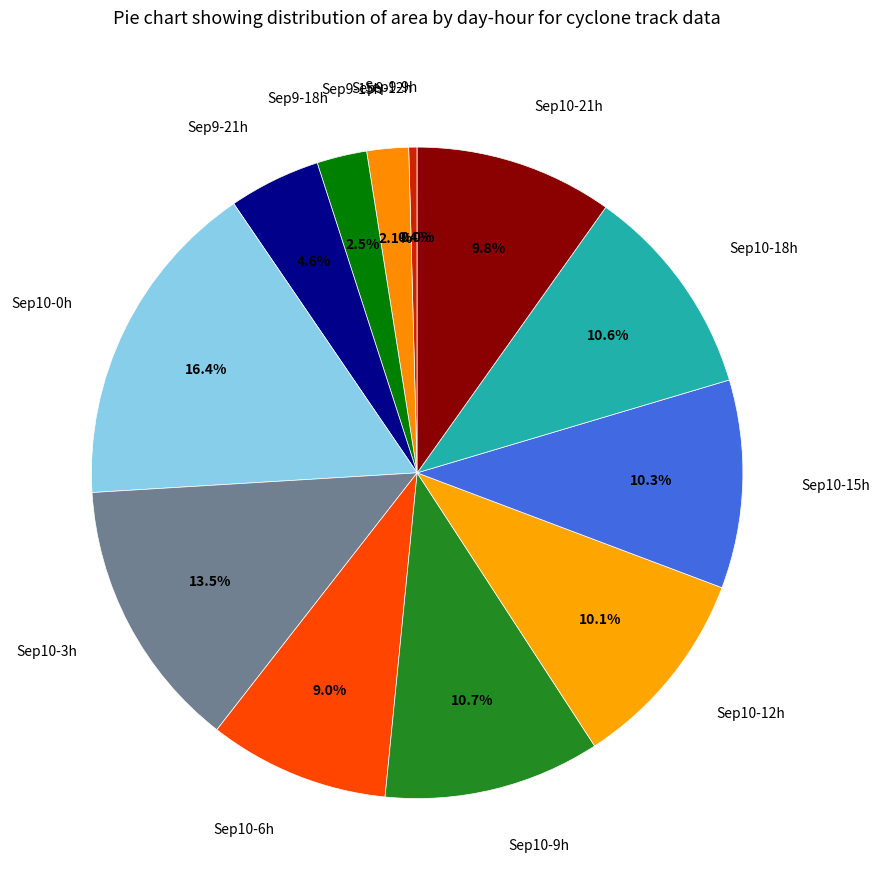

Does any single category account for the majority?

No